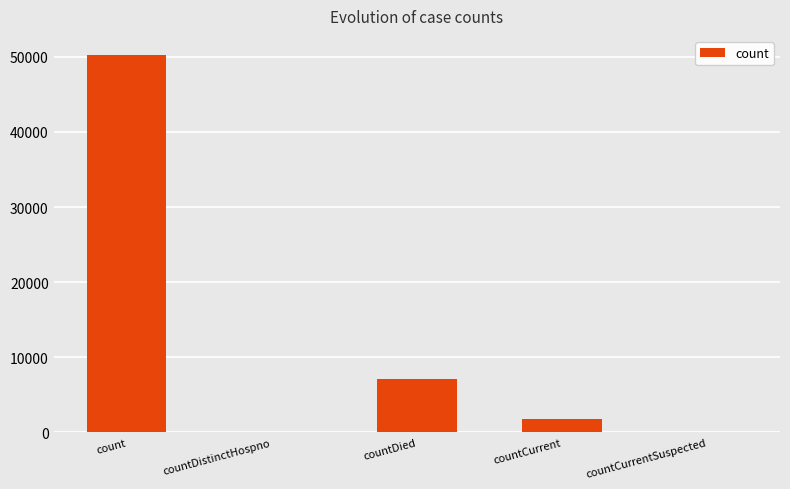

Is it true that the value at countDied is 7090?

True